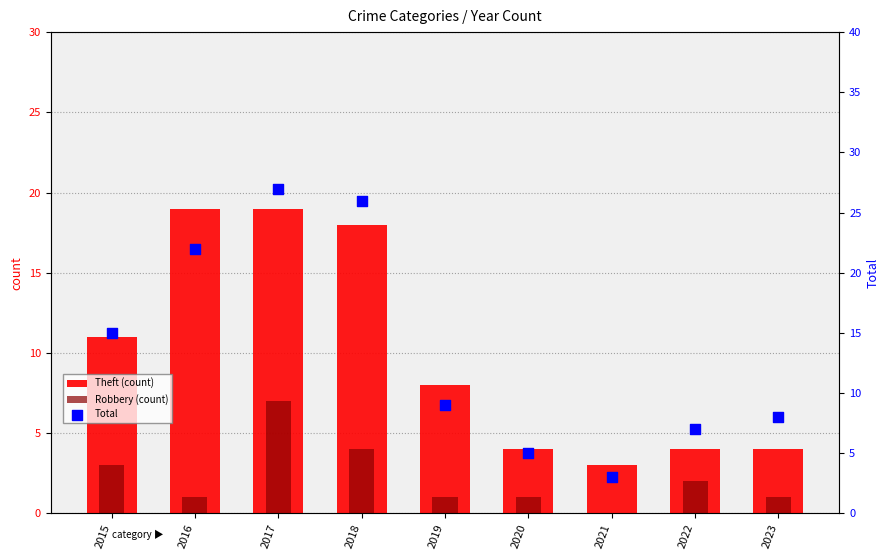

Which series contains the lowest Y value?

Robbery (count)